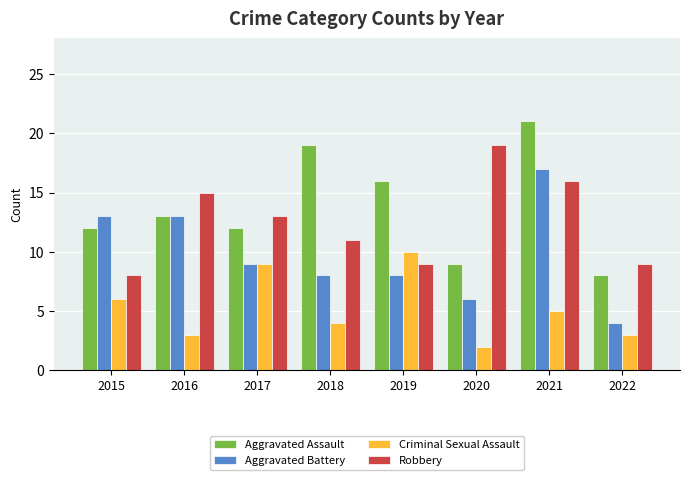

Reading left to right, what are all the values shown in this chart?

Aggravated Assault: 2015=12	2016=13	2017=12	2018=19	2019=16	2020=9	2021=21	2022=8
Aggravated Battery: 2015=13	2016=13	2017=9	2018=8	2019=8	2020=6	2021=17	2022=4
Criminal Sexual Assault: 2015=6	2016=3	2017=9	2018=4	2019=10	2020=2	2021=5	2022=3
Robbery: 2015=8	2016=15	2017=13	2018=11	2019=9	2020=19	2021=16	2022=9